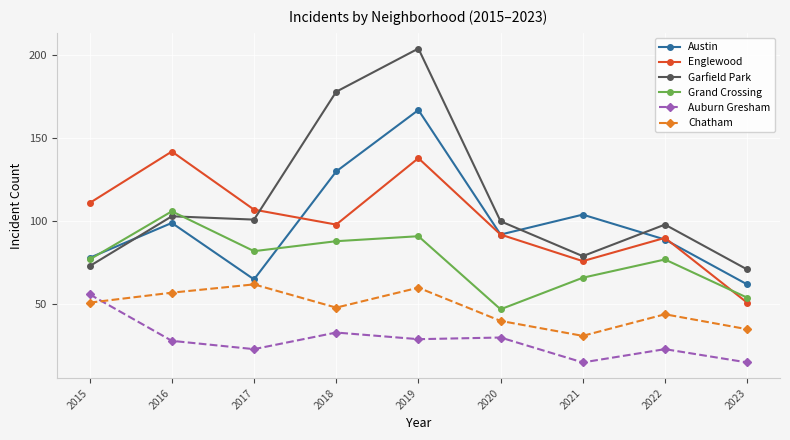

Rank the series at 2016 from highest to lowest value.

Englewood, Grand Crossing, Garfield Park, Austin, Chatham, Auburn Gresham